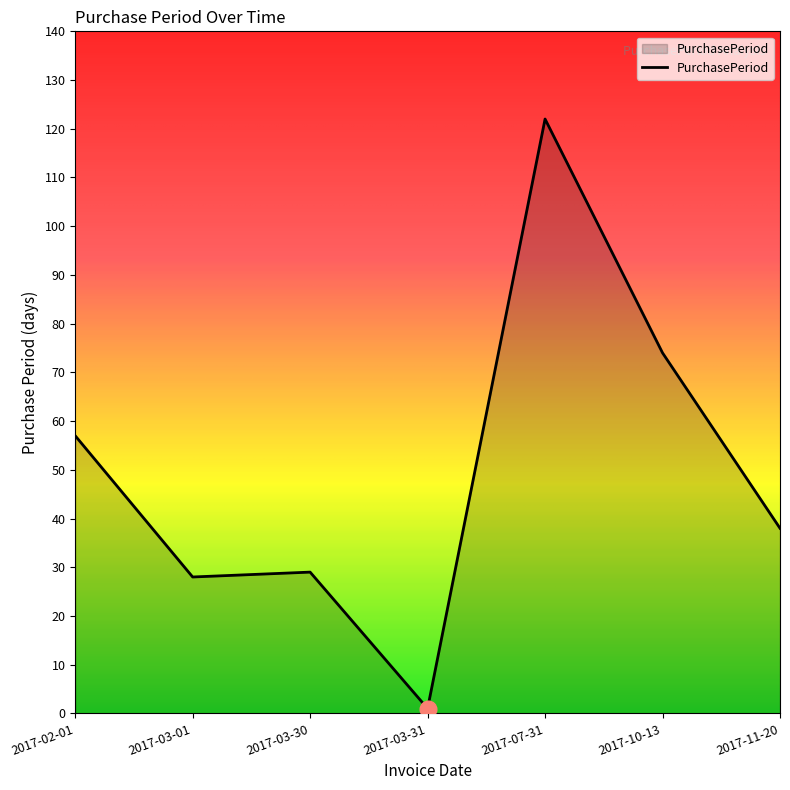

How many lines are shown in the chart?

1